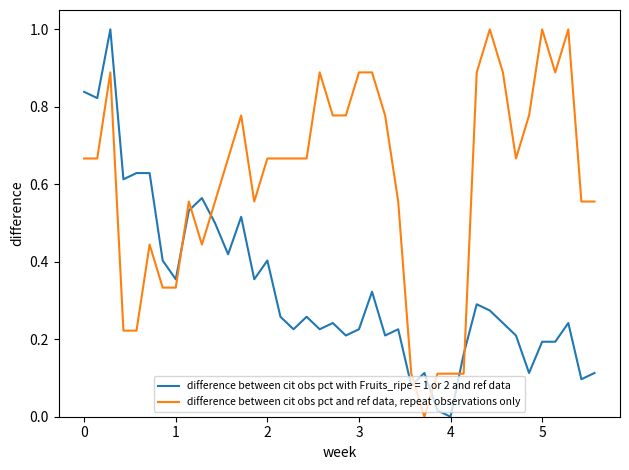

Rank the series by their average value, from lowest to highest.

difference between cit obs pct with Fruits_ripe = 1 or 2 and ref data, difference between cit obs pct and ref data, repeat observations only